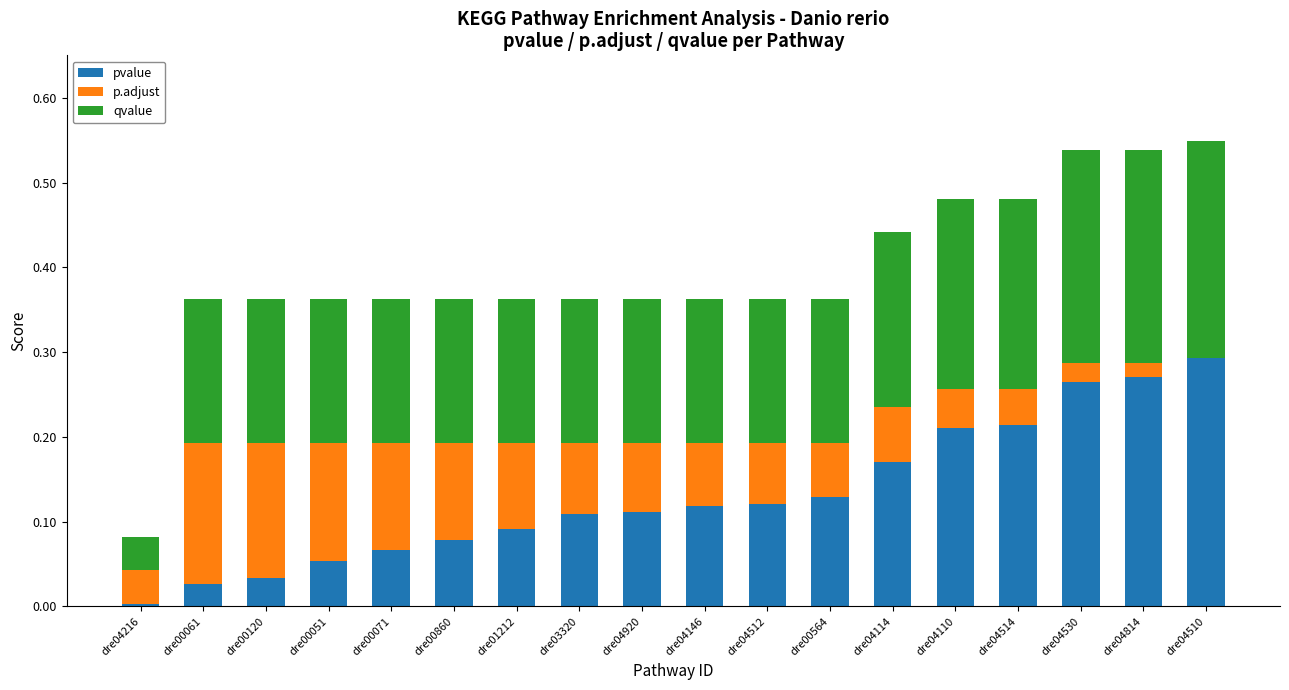

Count the number of categories in the chart.

18